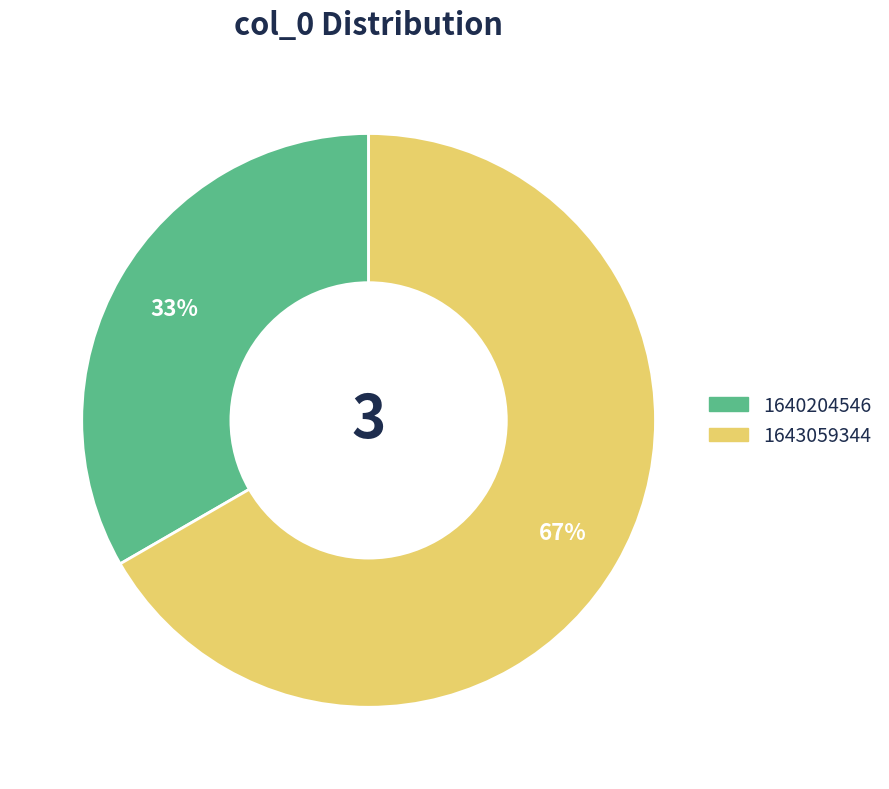

Does any single category account for the majority?

Yes